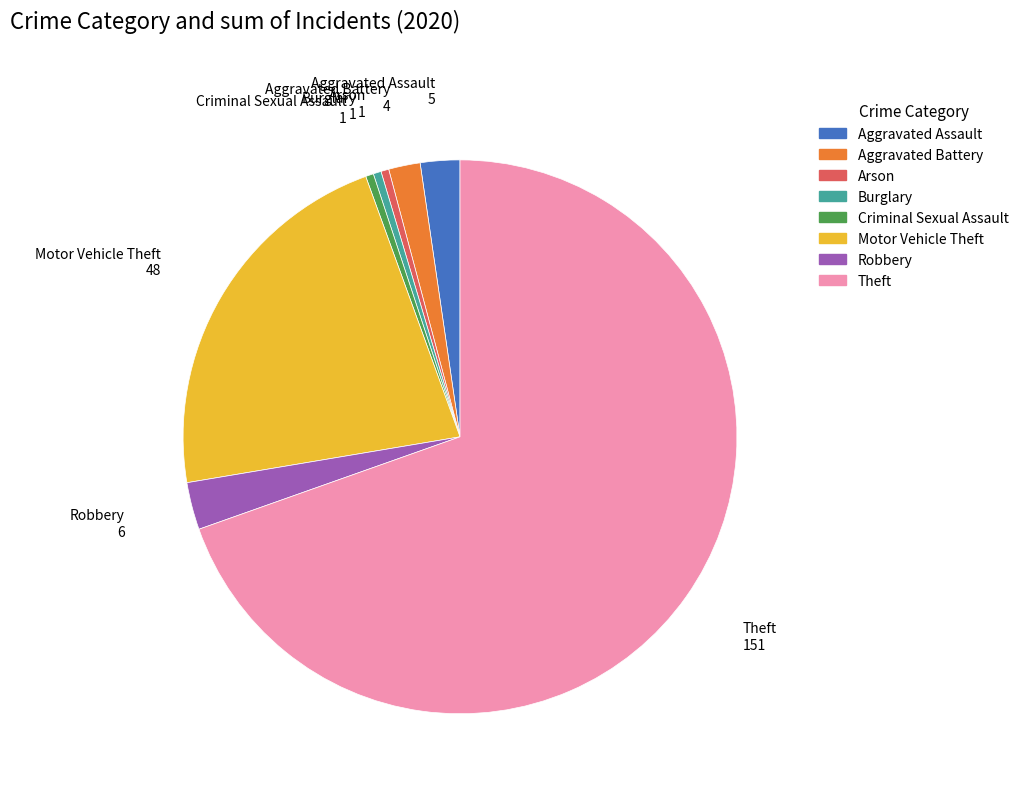

Between Arson and Aggravated Battery, which is larger?

Aggravated Battery